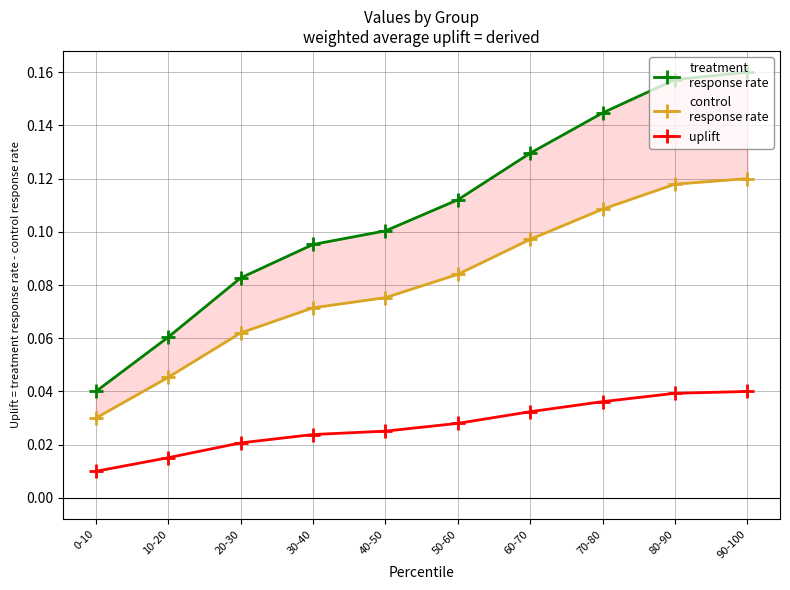

The value of uplift at 50-60 is 0.0. True or false?

True